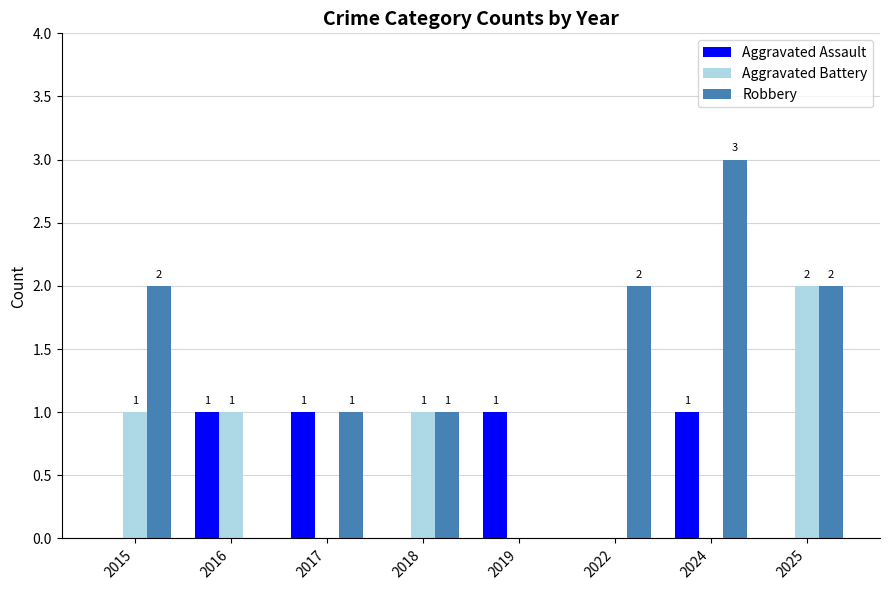

True or false: Aggravated Battery has a value of -1 at 2019.

False